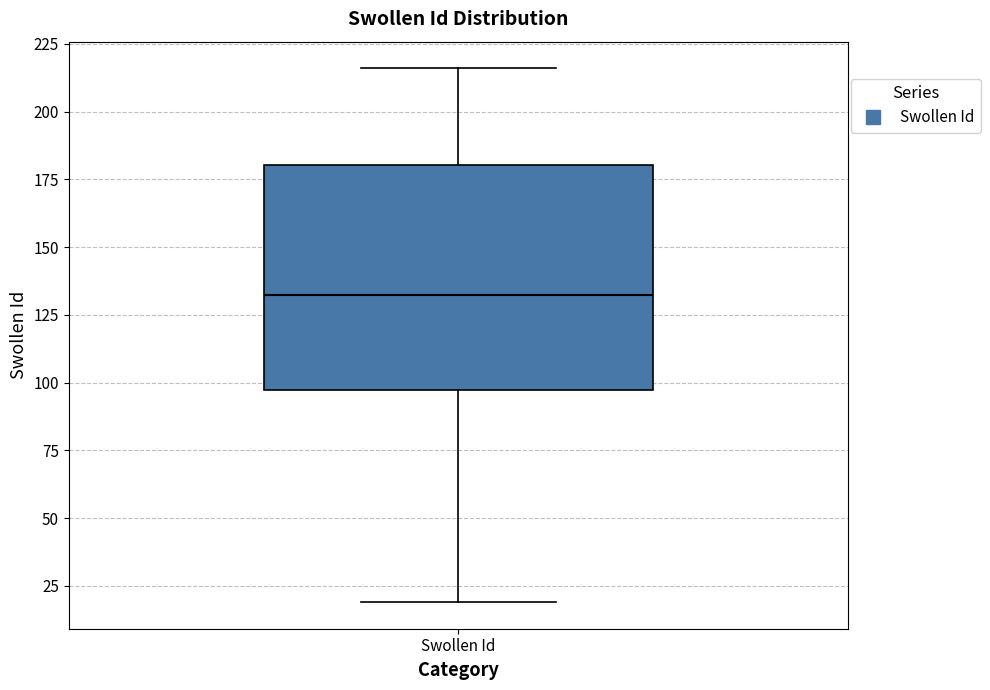

Transcribe this box plot: give where the median line is, the range the box spans, and where the two whiskers end, as read against the y-axis. The values are not printed on the chart, so give them approximately, as read against the axis.

median 135, box 95 to 180, whiskers 20 to 215